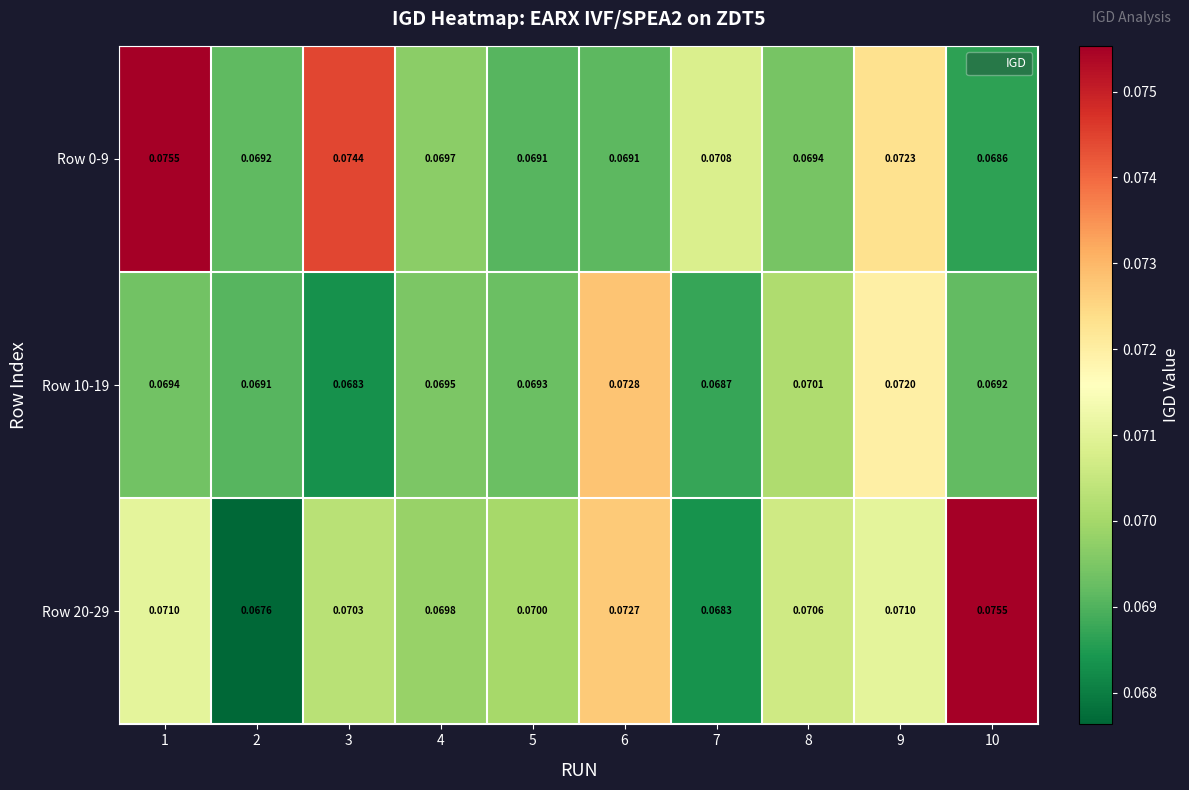

Is the value of Row 10-19 at 3 greater than the value of Row 20-29 at 2?

Yes